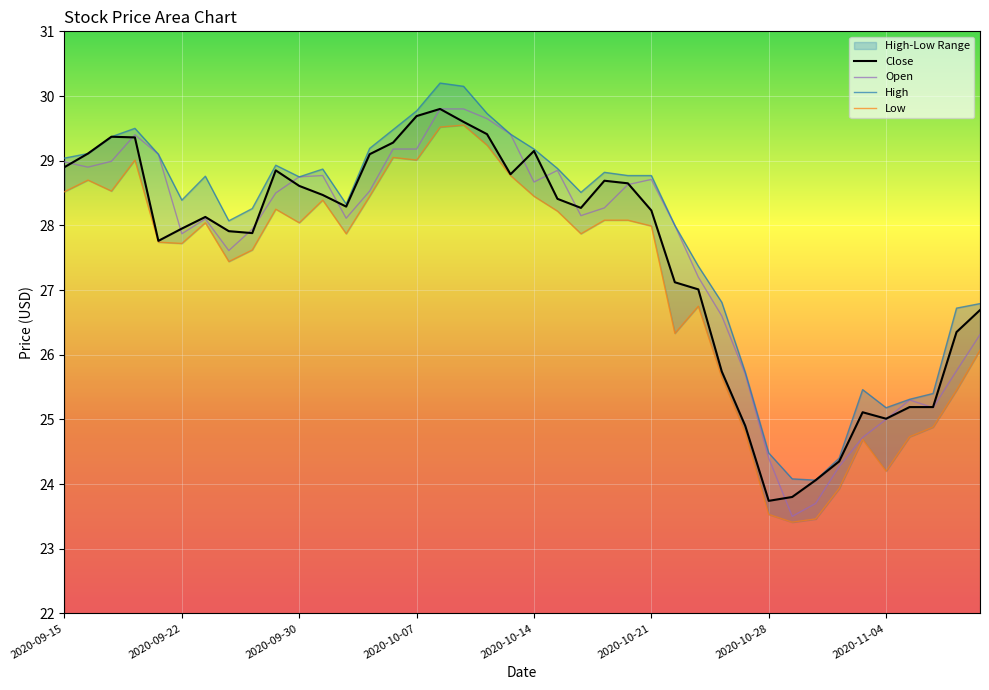

At which category does the chart reach its peak across all series?

2020-10-08